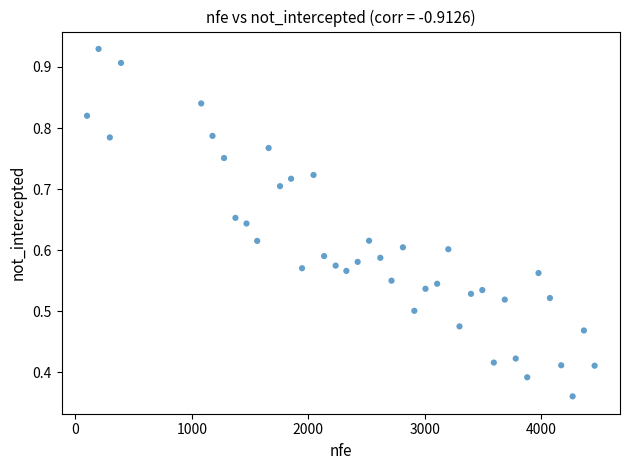

What is the range of X values (max minus min)?

4361.0